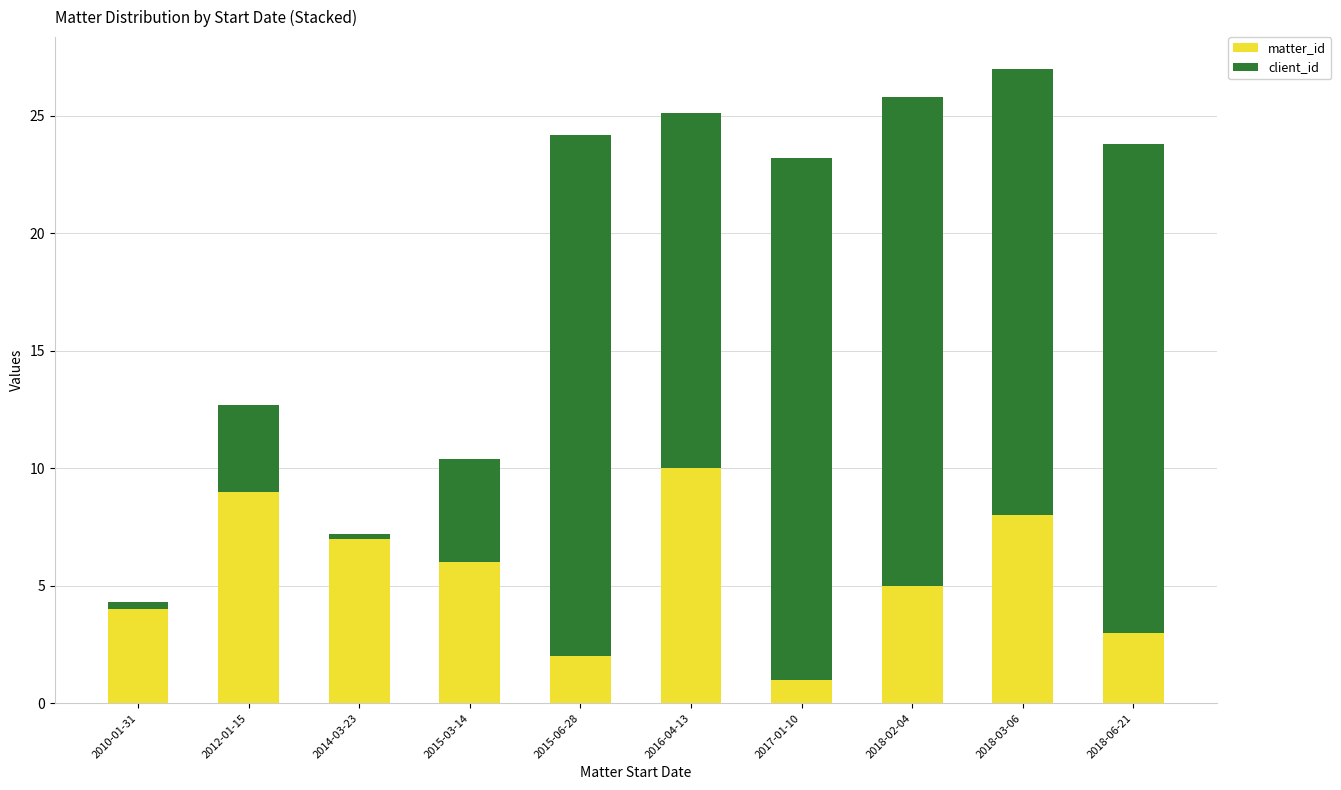

What is the total value across all series at 2015-03-14?

10.4